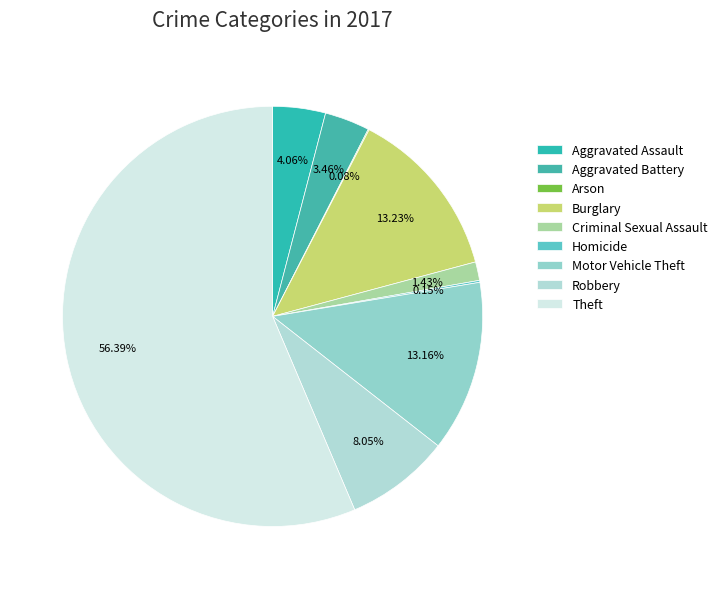

To the nearest percent, what portion does Burglary represent?

13%